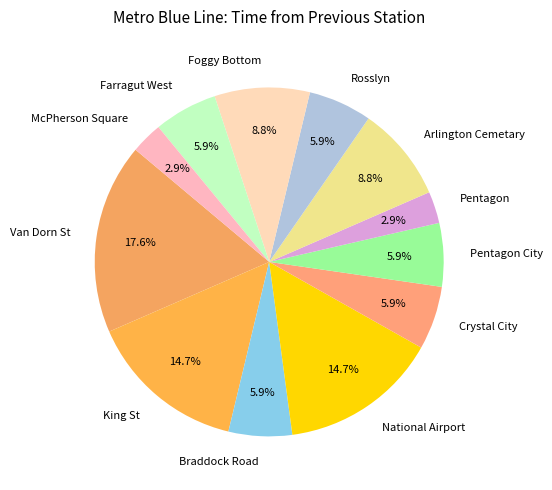

To the nearest percent, what is the difference between the National Airport and Farragut West slice percentages?

9%